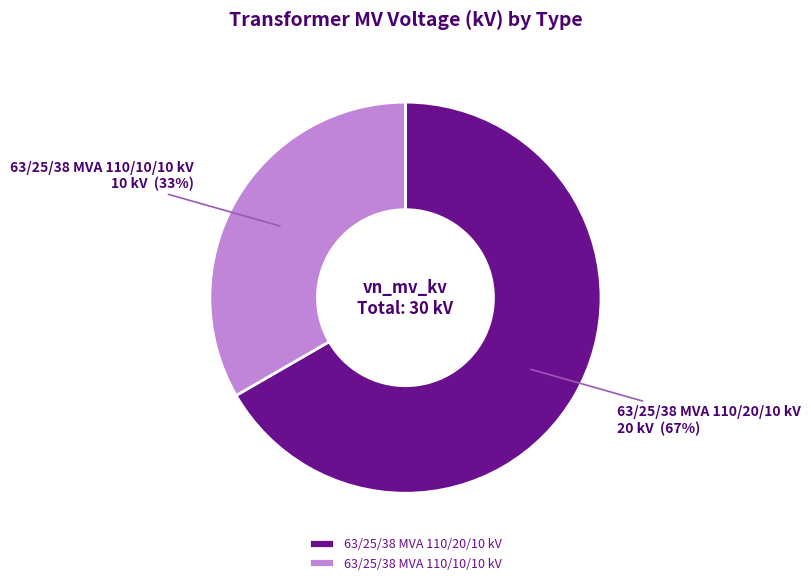

To the nearest percent, what is the combined percentage of 63/25/38 MVA 110/20/10 kV and 63/25/38 MVA 110/10/10 kV?

100%